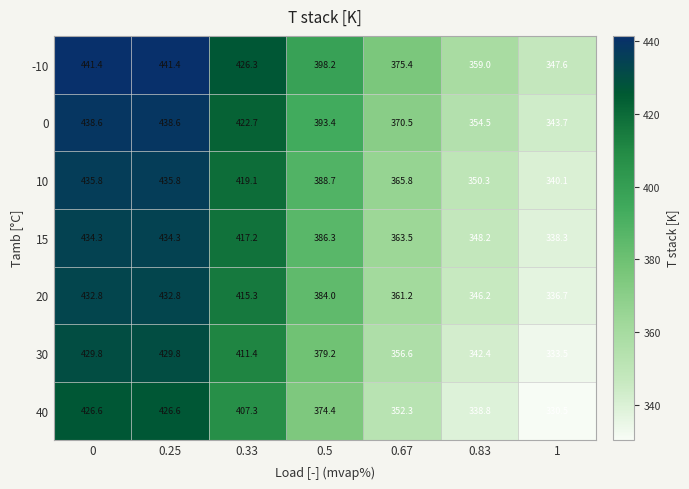

At how many categories does at least one series exceed 337?

7